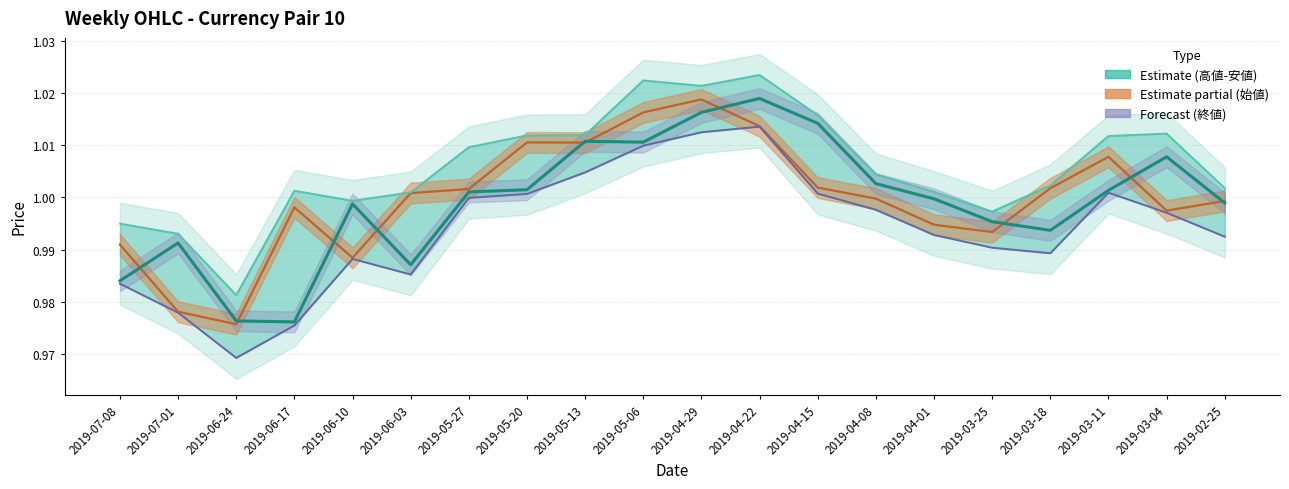

Which series has the widest spread of values?

安値